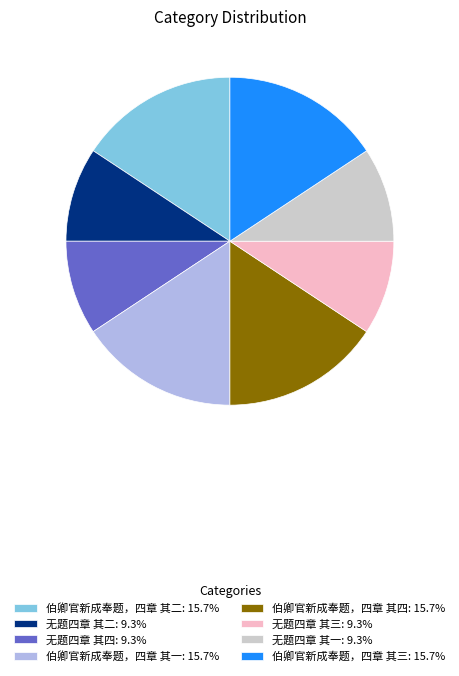

Combined, do 伯卿官新成奉题，四章 其三: 15.7% and 无题四章 其一: 9.3% account for over 50%?

No